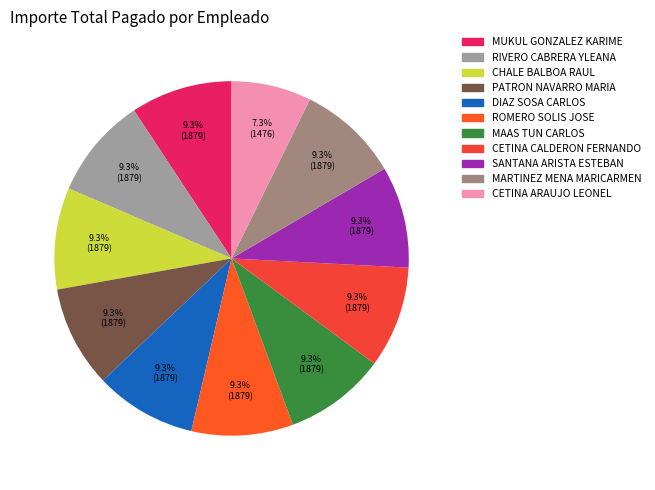

Count the number of slices in the pie.

11